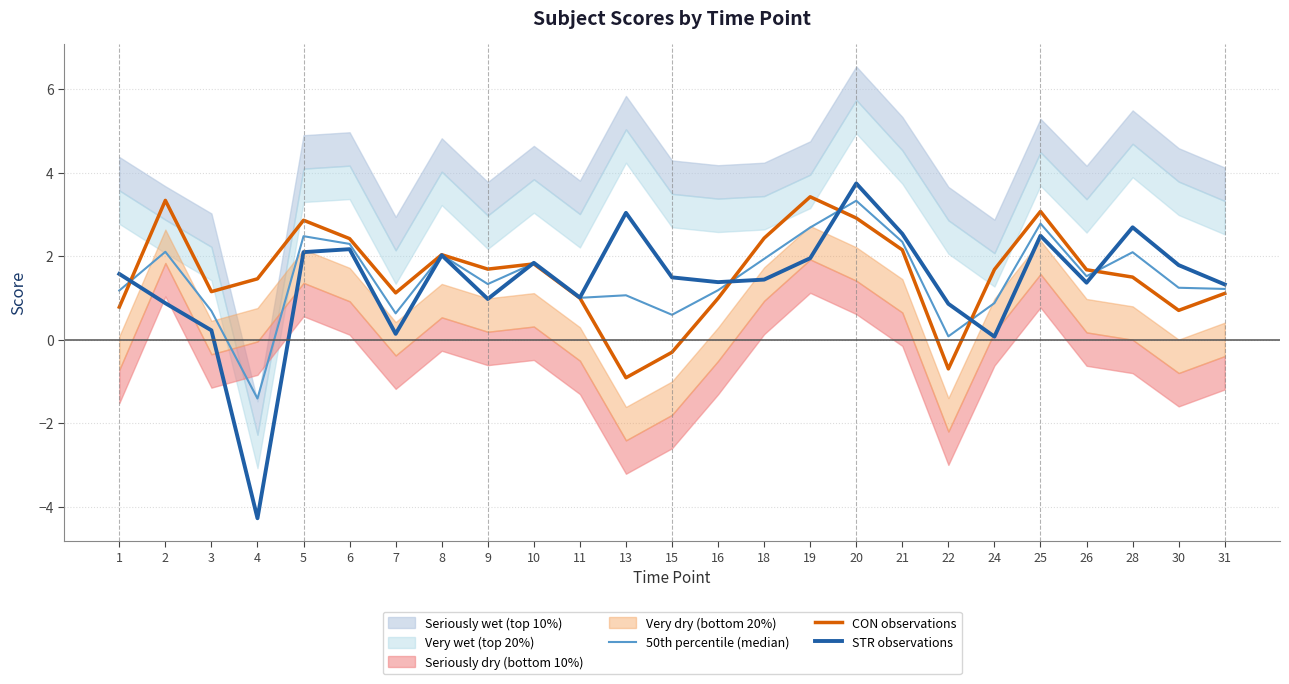

Which series ends up on top after the final intersection of CON observations and 50th percentile (median)?

50th percentile (median)